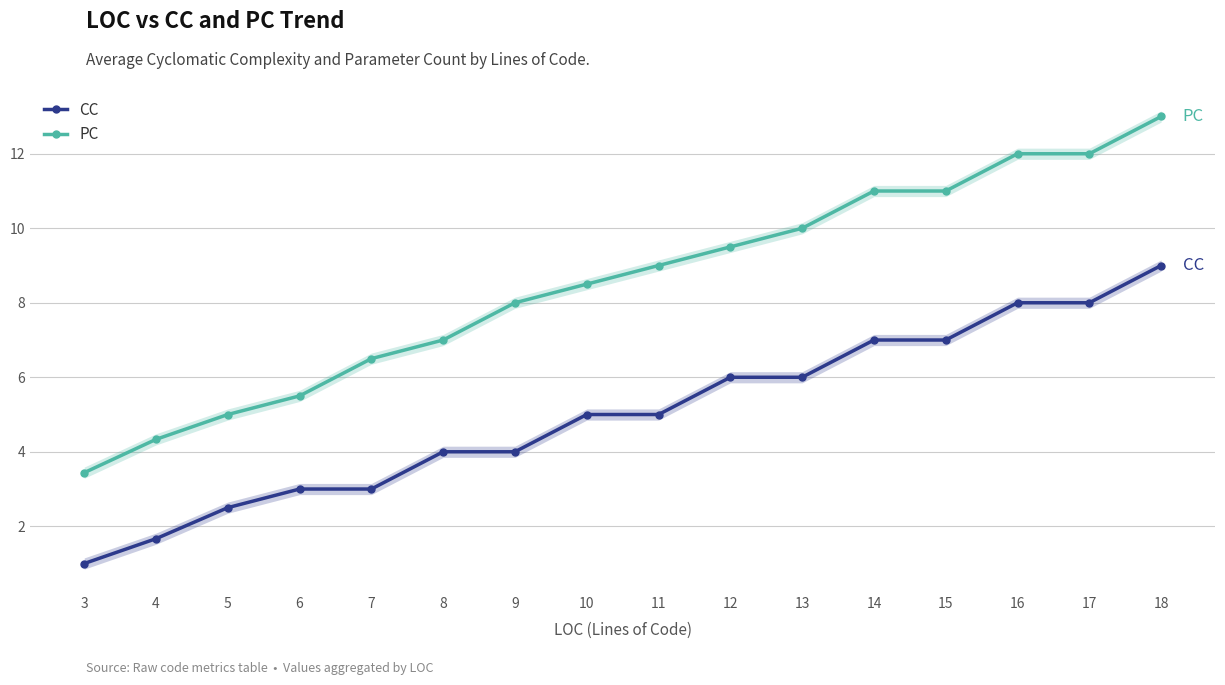

How many lines are shown in the chart?

2